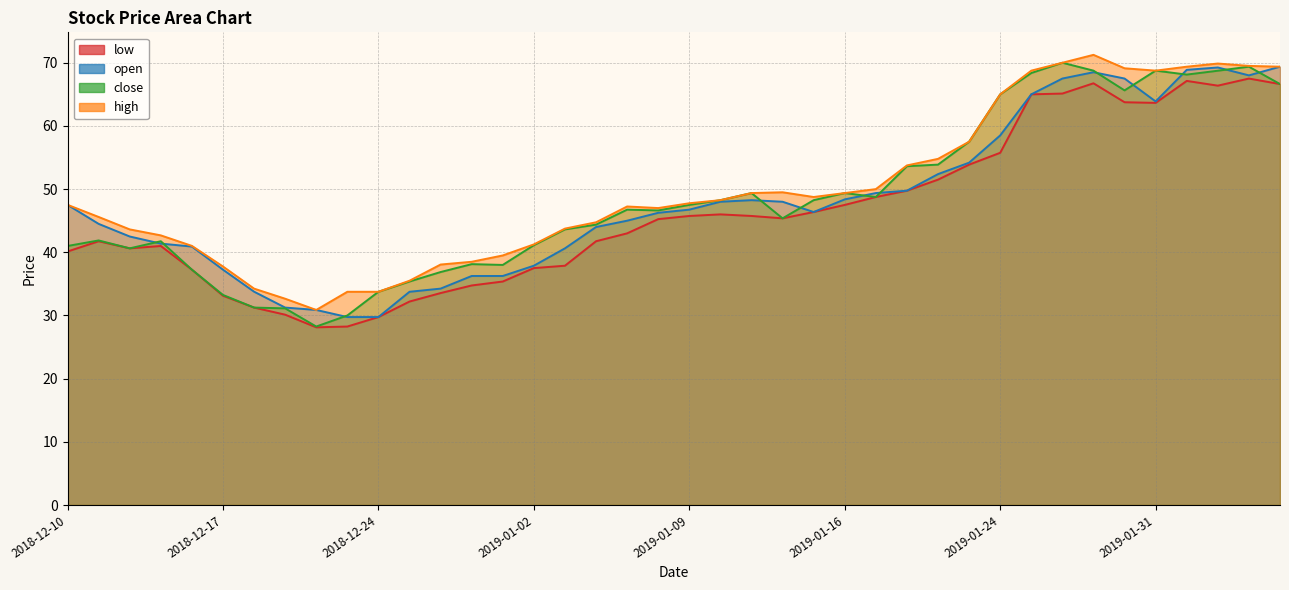

Where is the first local maximum for high?

2019-01-07